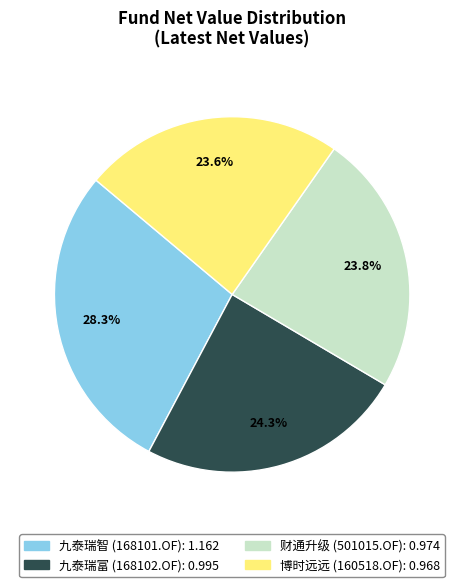

Does any single category account for the majority?

No